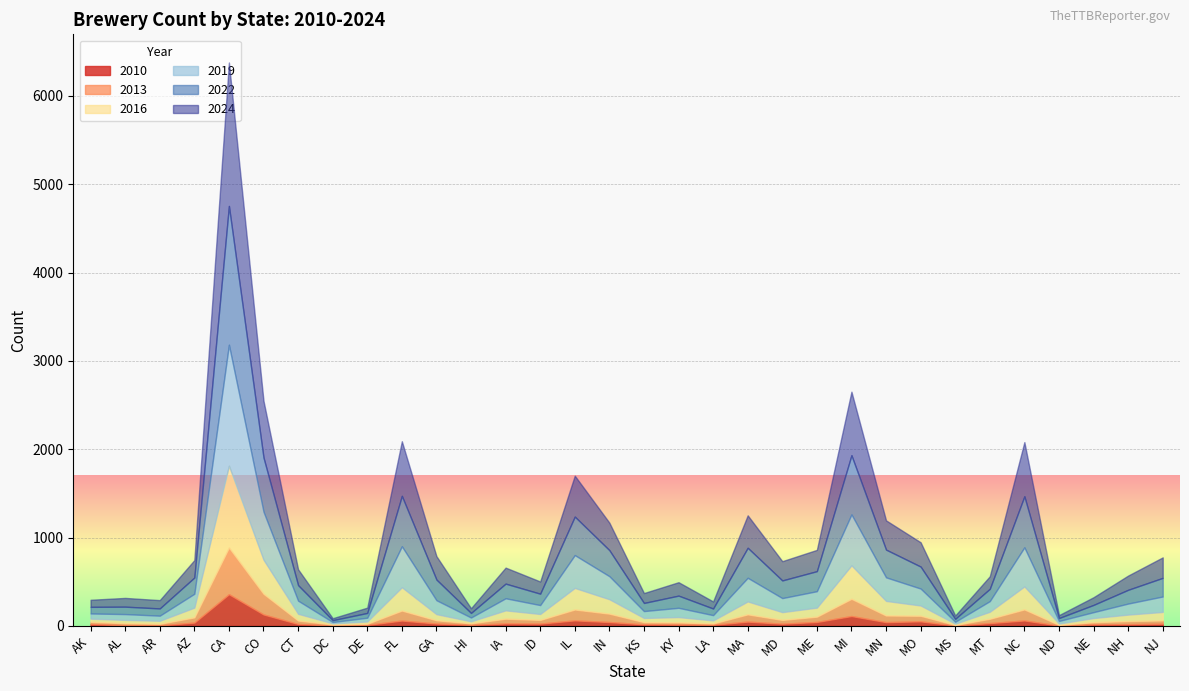

List the series in order of their peak value, lowest first.

2010, 2013, 2016, 2019, 2022, 2024